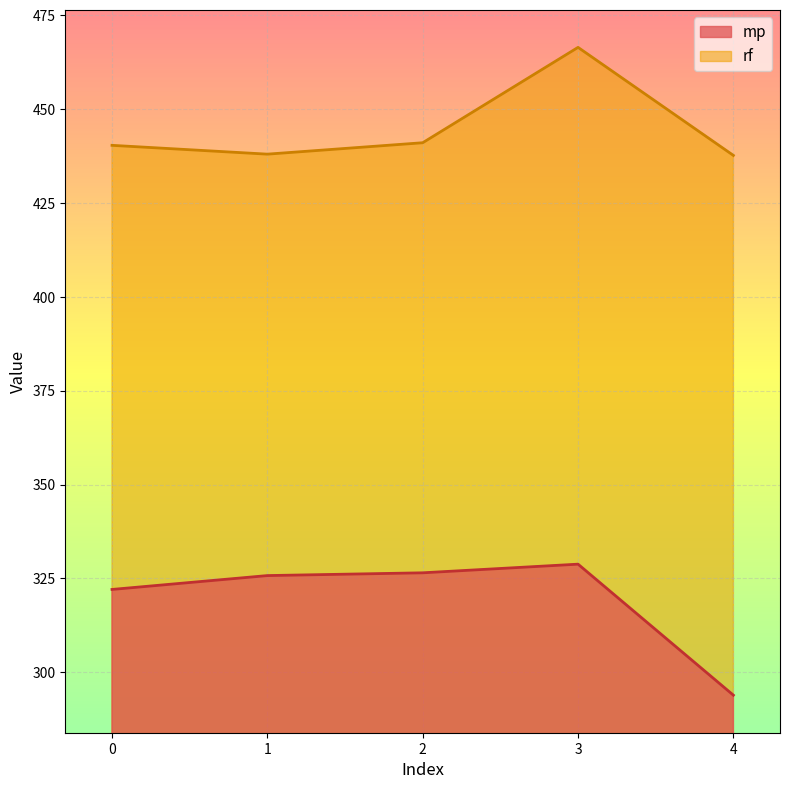

True or false: mp has more than 1 interior local peaks.

False